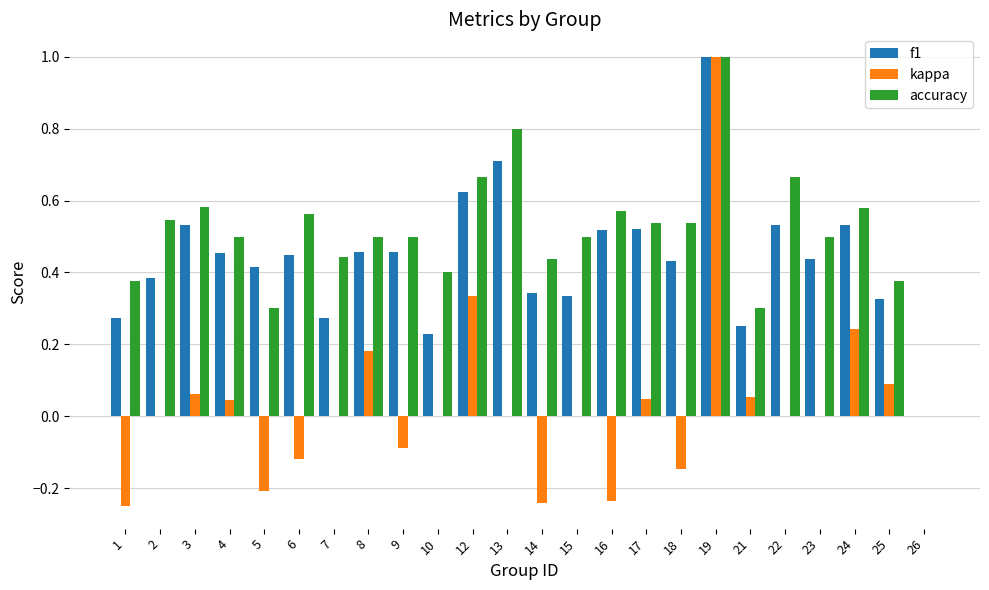

What is the greatest value displayed?

1.0